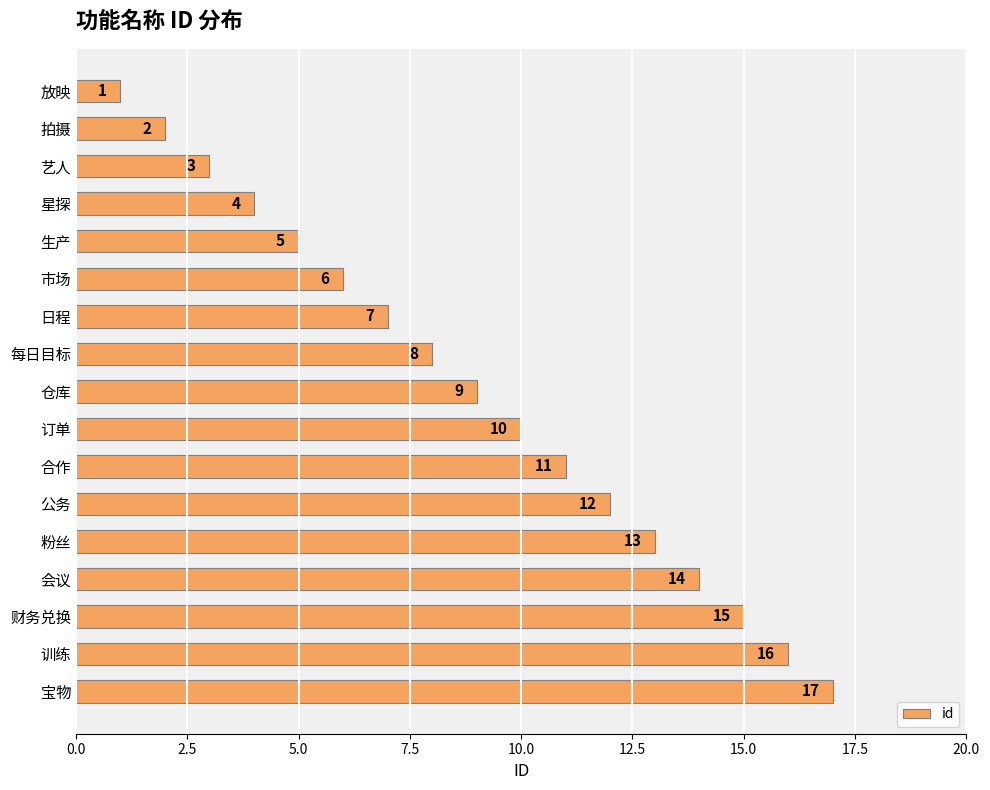

Approximately how many times larger is the value at 订单 compared to 公务?

0.8